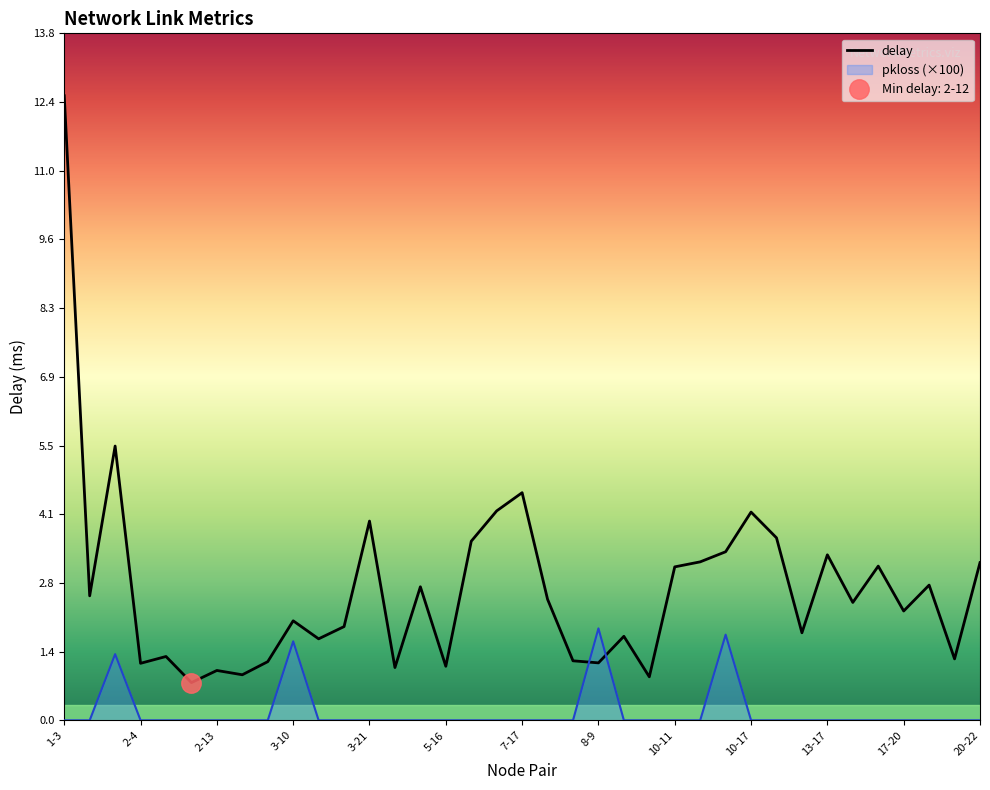

What is the average value?

2.7